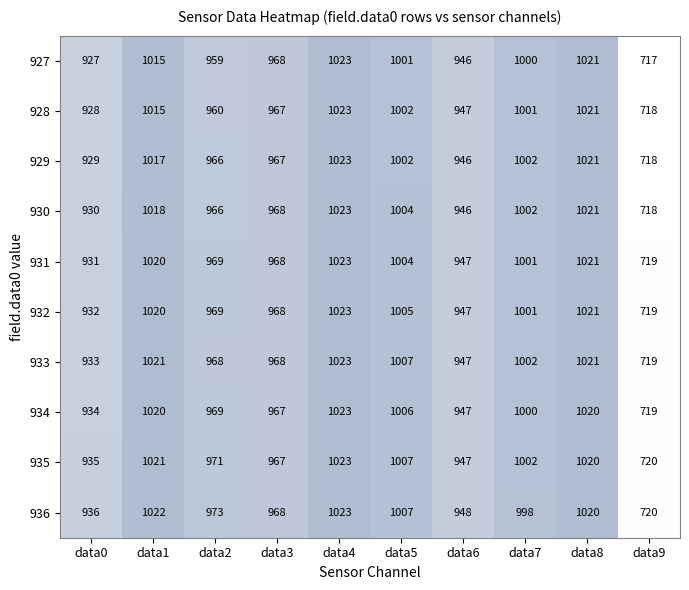

What is the greatest value displayed?

1023